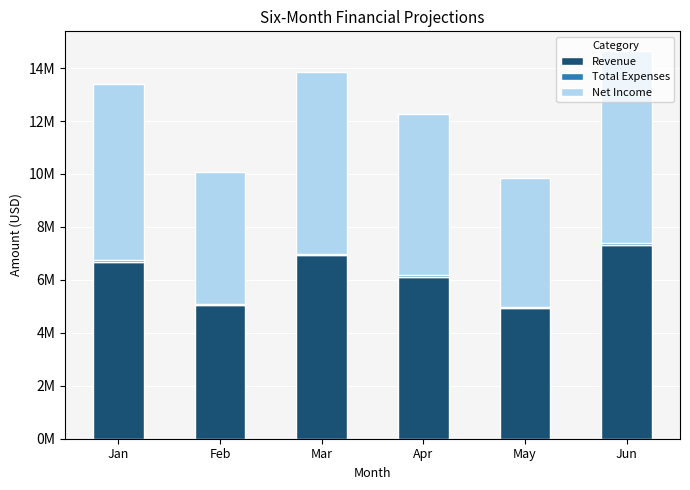

The Total Expenses series shows 35325 at Jun. True or false?

False